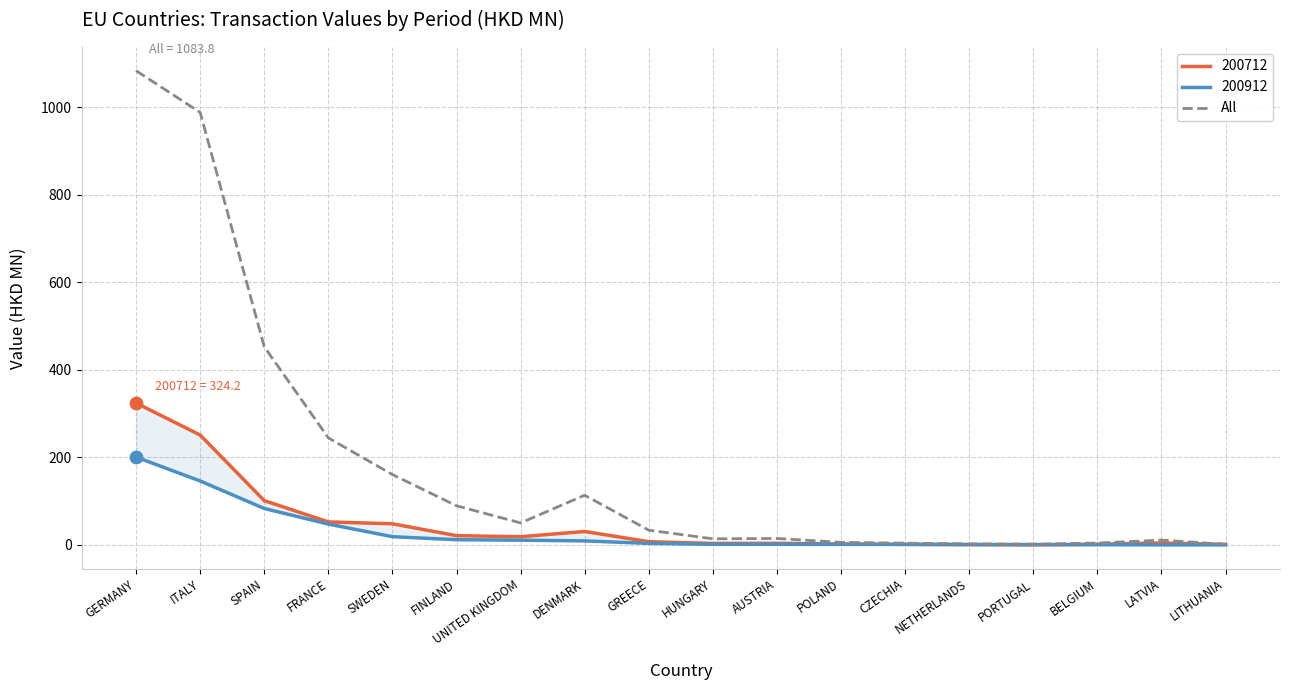

What is the change in value from PORTUGAL to LATVIA?

+9.3